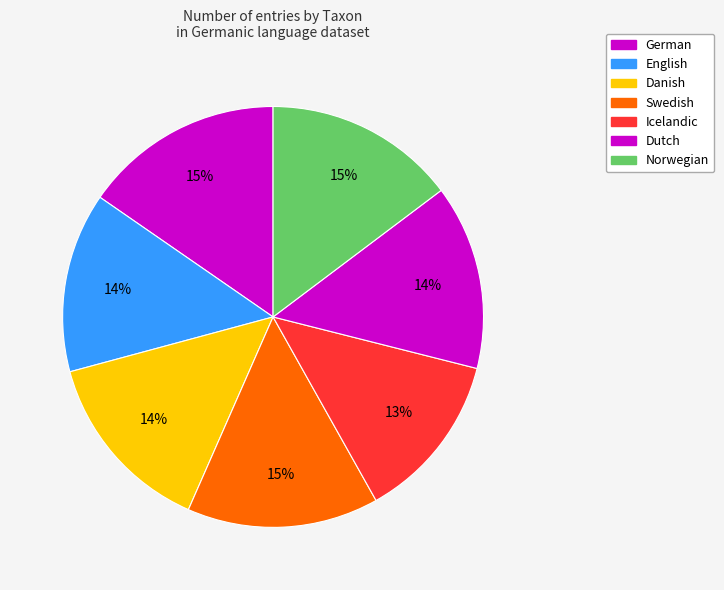

True or false: Swedish accounts for 29% of the total.

False